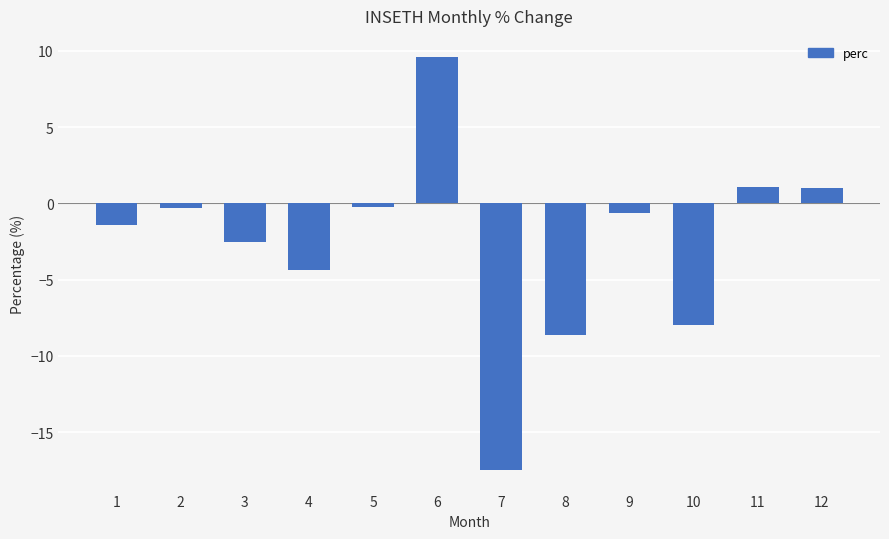

Which label corresponds to the largest value in the chart?

6